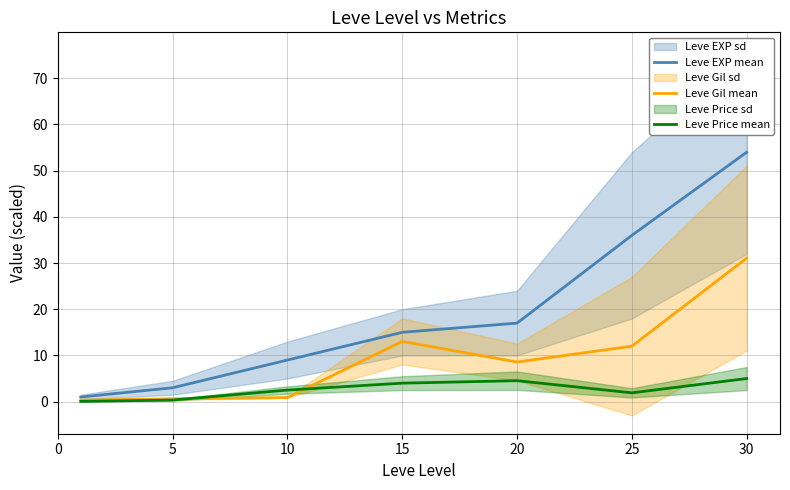

How many data points in Leve Price mean are above 2?

4